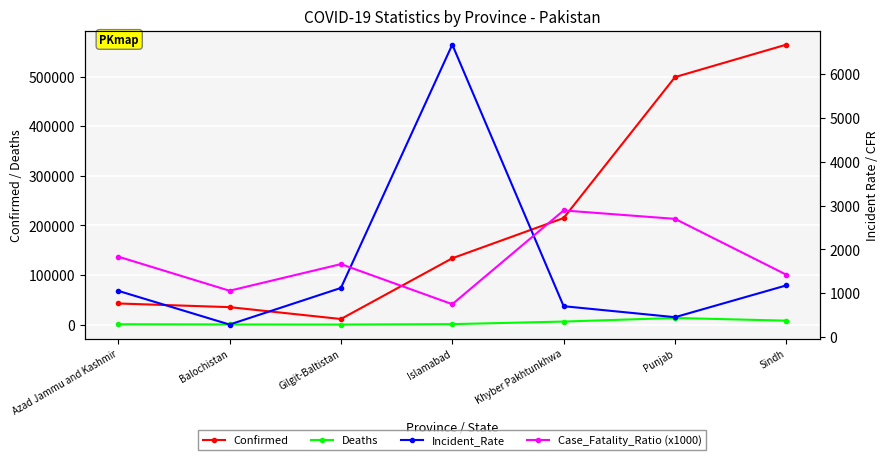

At which label is Case_Fatality_Ratio (x1000) closest to 1819?

Azad Jammu and Kashmir